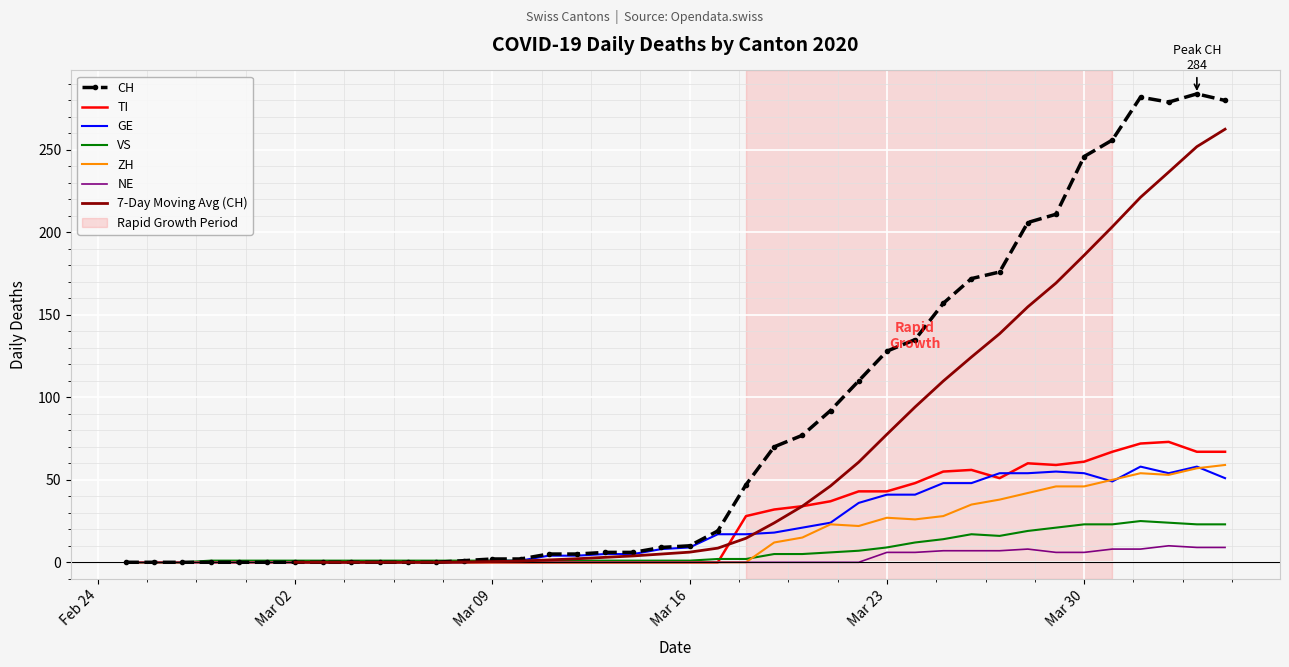

At which category does CH reach its first local valley?

2020-04-02